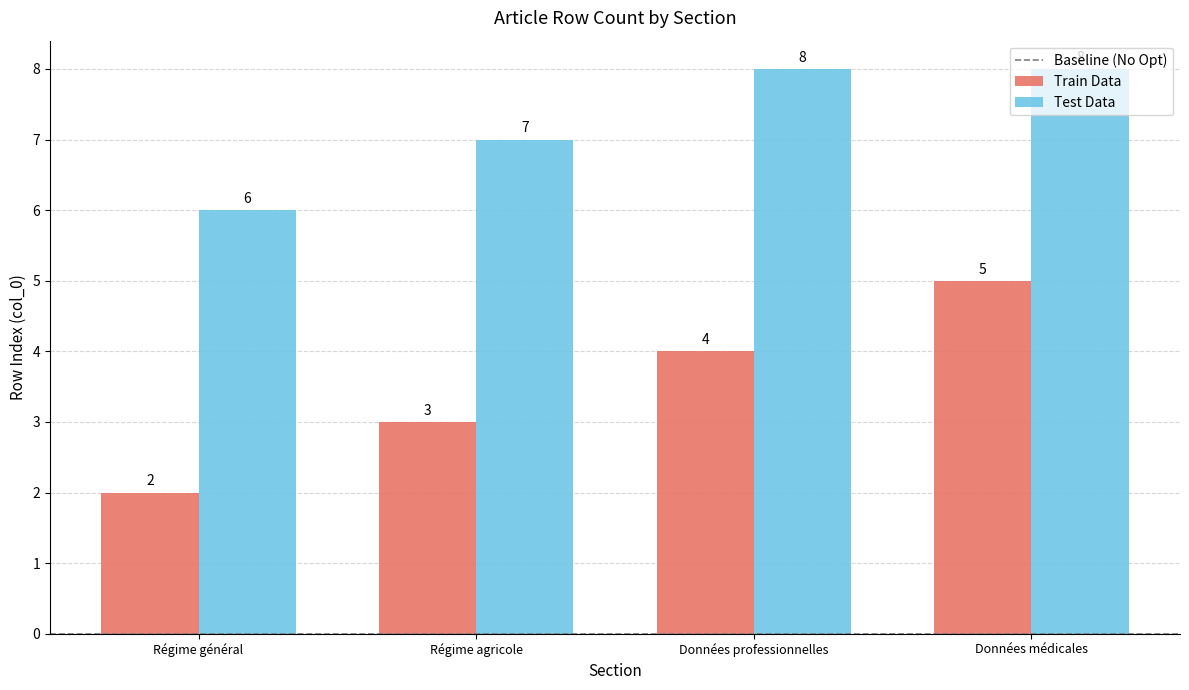

Reading right to left, extract all data points from this chart.

Train Data: Données médicales=5	Données professionnelles=4	Régime agricole=3	Régime général=2
Test Data: Données médicales=8	Données professionnelles=8	Régime agricole=7	Régime général=6